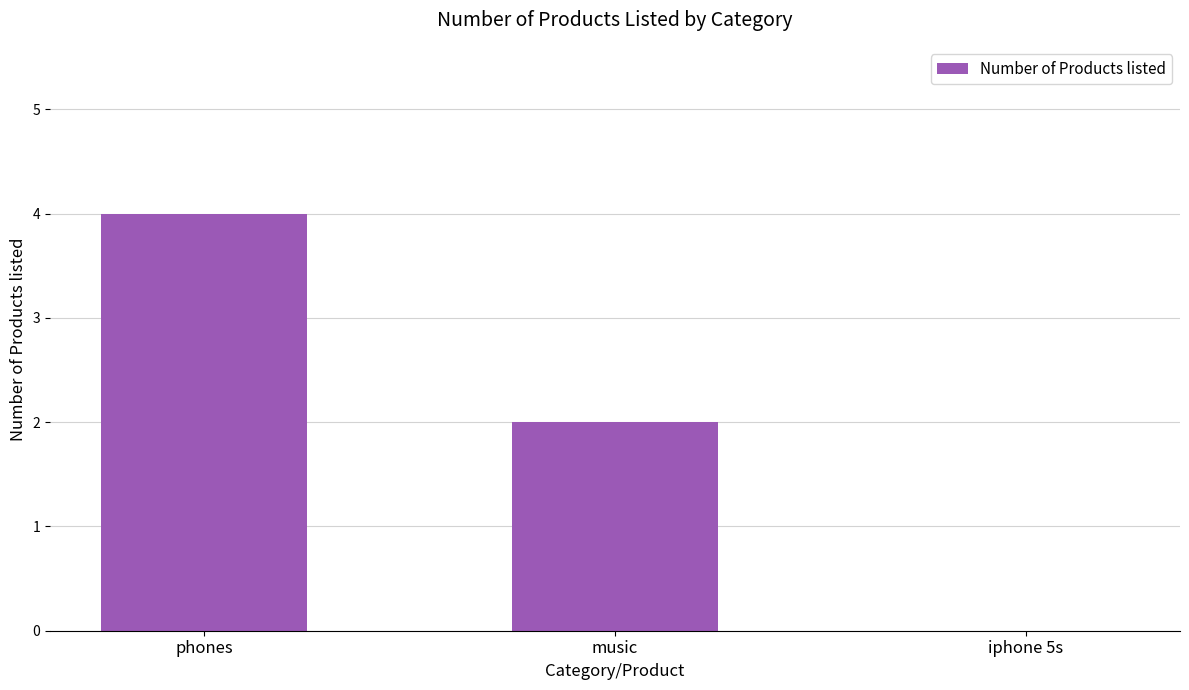

Which has a higher value, iphone 5s or music?

music